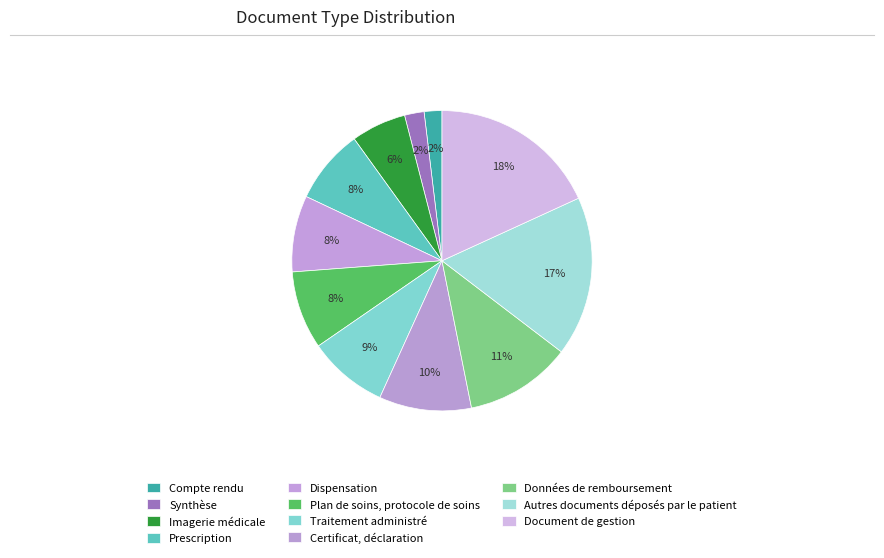

How many slices are in this pie chart?

11